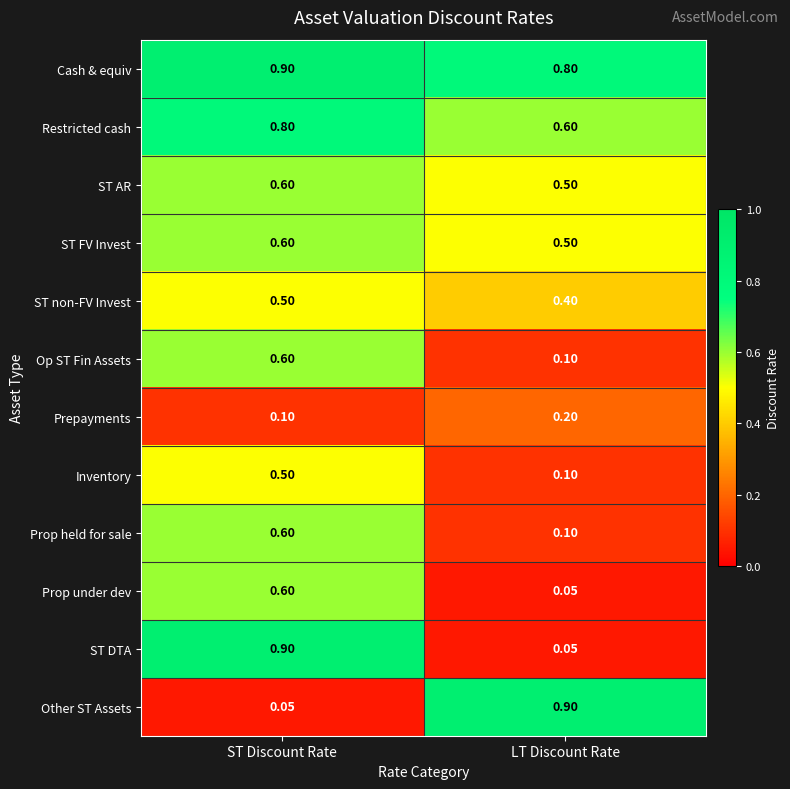

Count the number of categories in the chart.

2